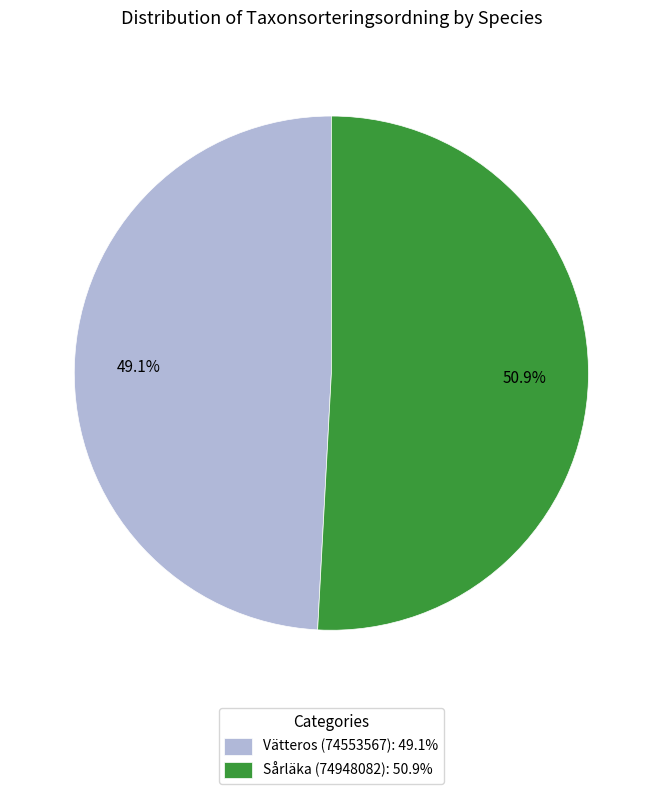

Rank the categories by value from lowest to highest.

Vätteros (74553567), Sårläka (74948082)